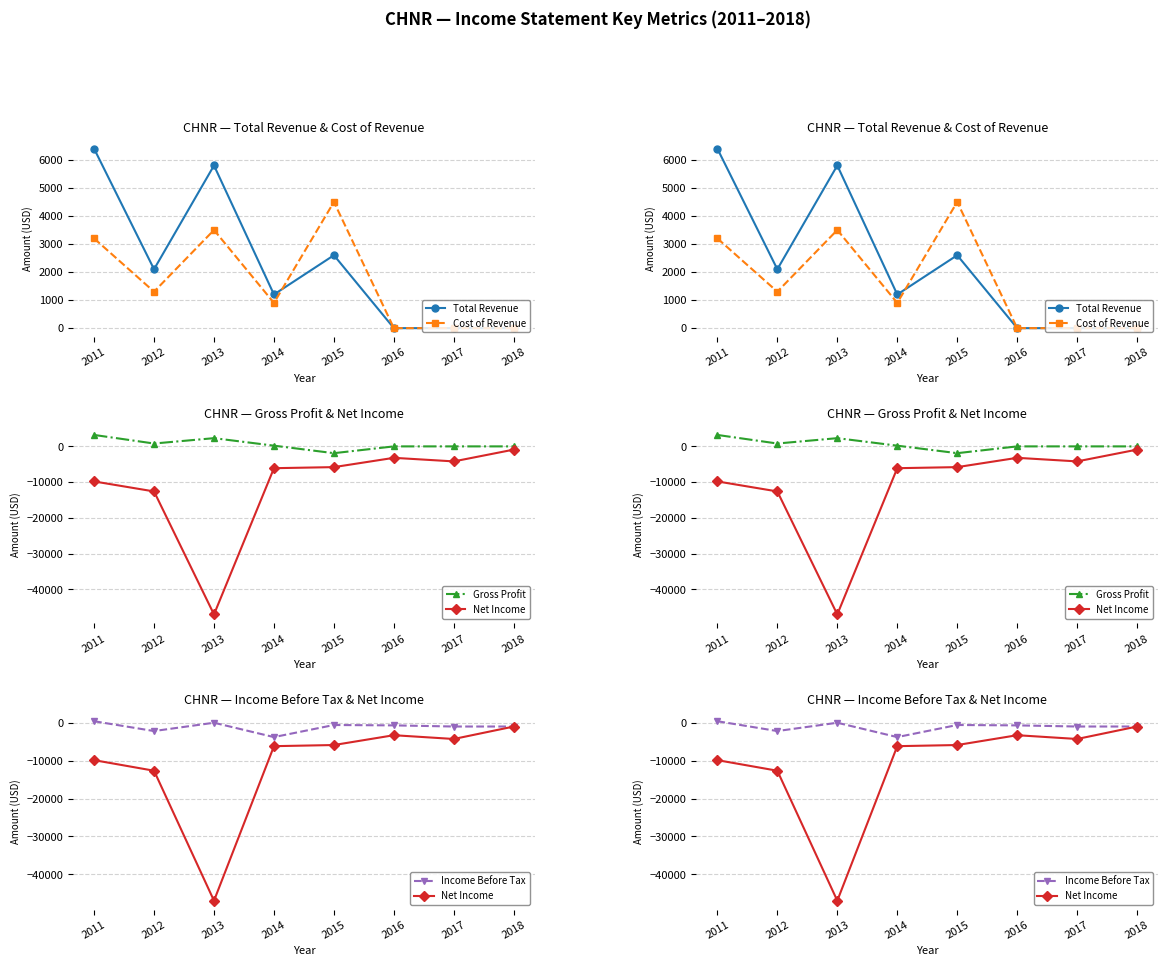

How many interior local valleys does the Net Income series have?

2